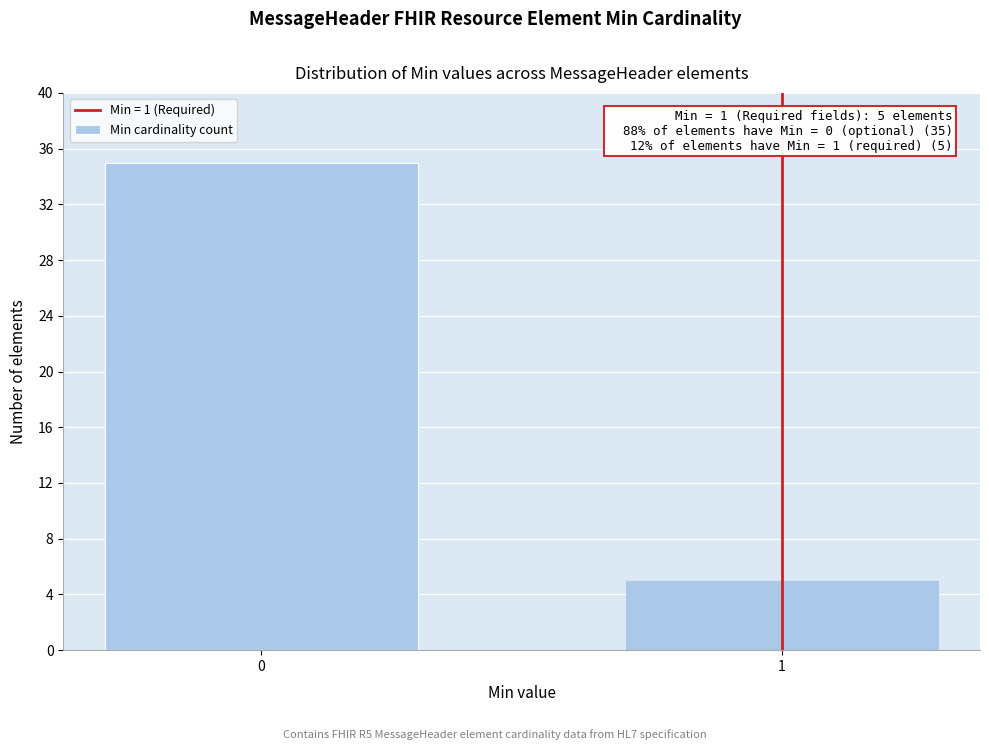

Reading right to left, extract all data points from this chart.

1=5	0=35